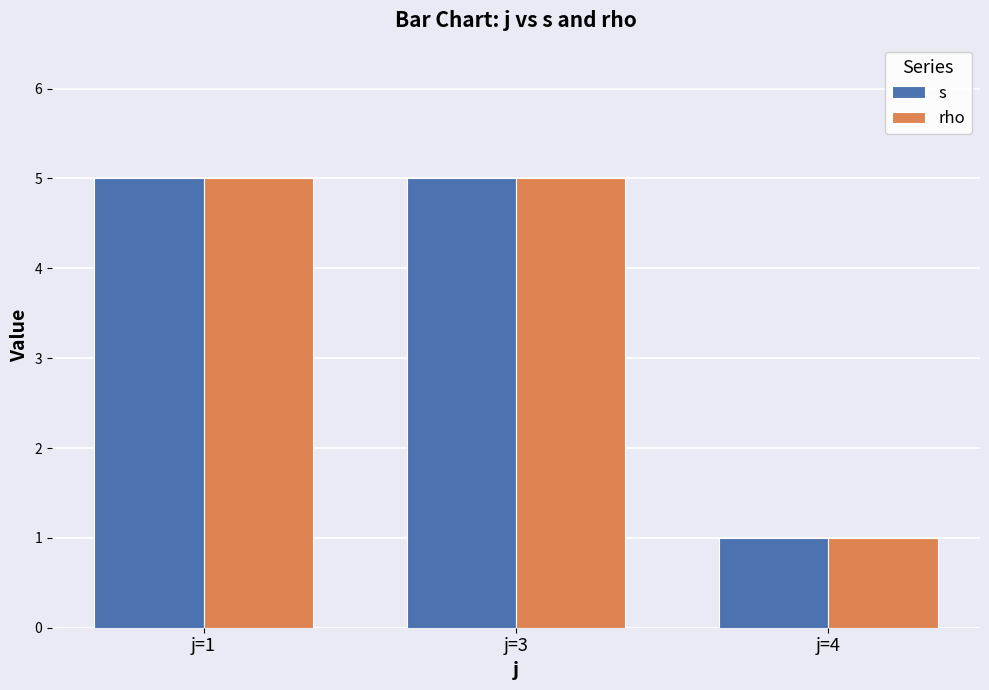

What are all the series names shown in the legend?

s, rho